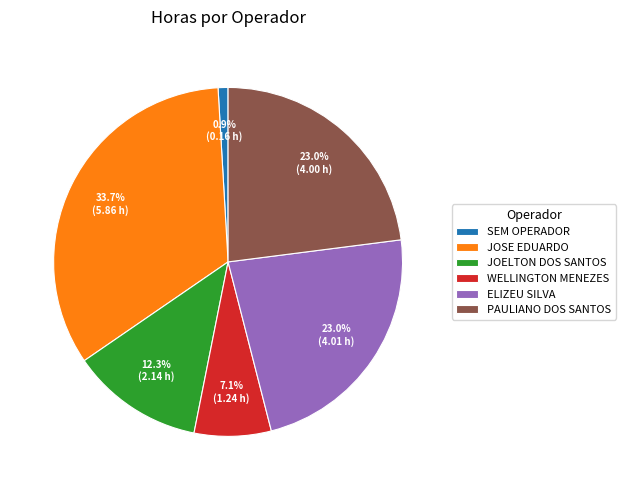

What is the ratio of the value at WELLINGTON MENEZES to the value at PAULIANO DOS SANTOS?

0.3